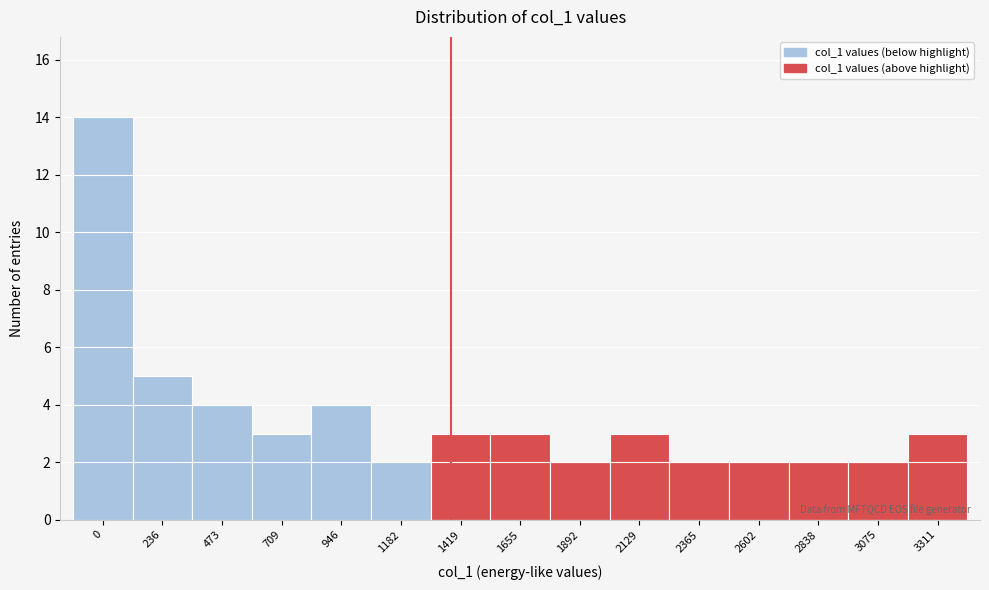

Reading left to right, extract all data points from this chart.

14	5	4	3	4	2	3	3	2	3	2	2	2	2	3